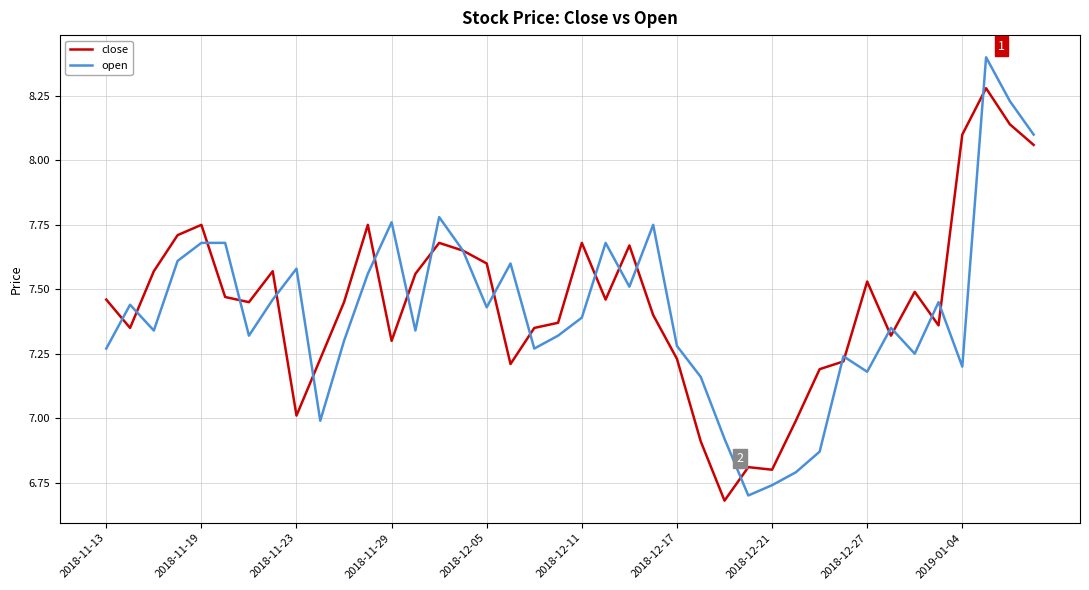

What are all the series names shown in the legend?

close, open